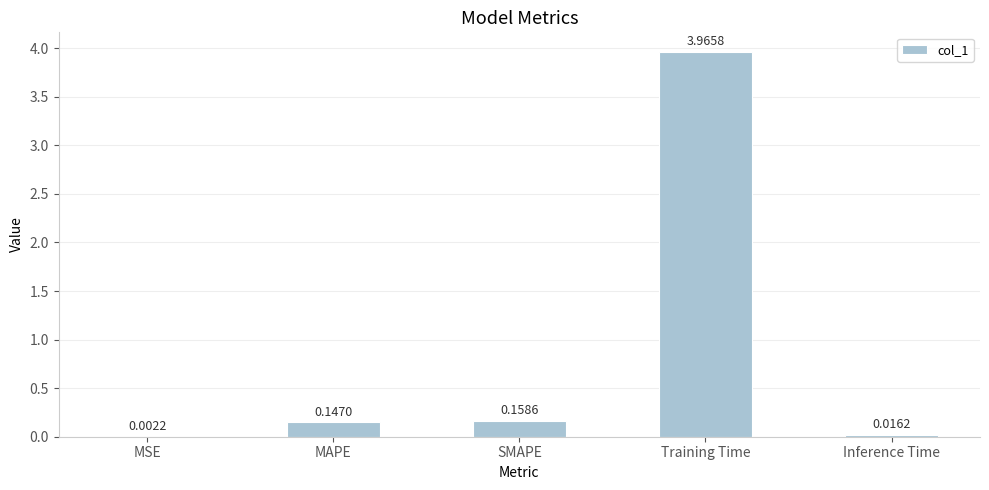

What is the sum of all values?

4.3